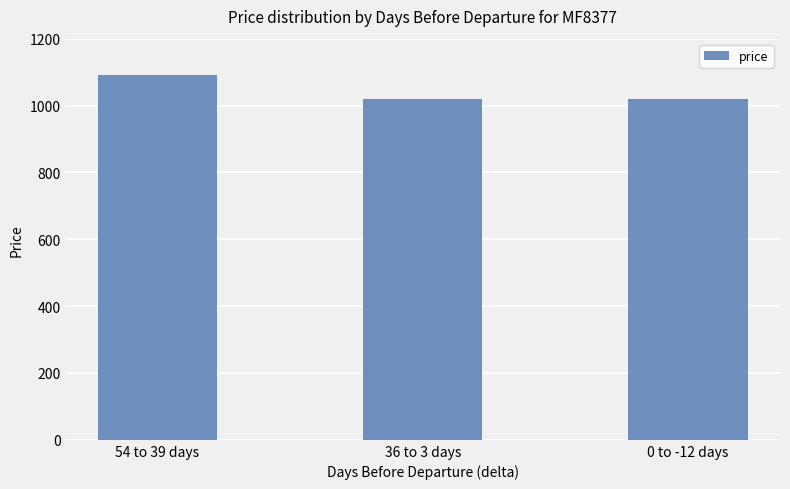

What is the difference between the maximum and second lowest values?

70